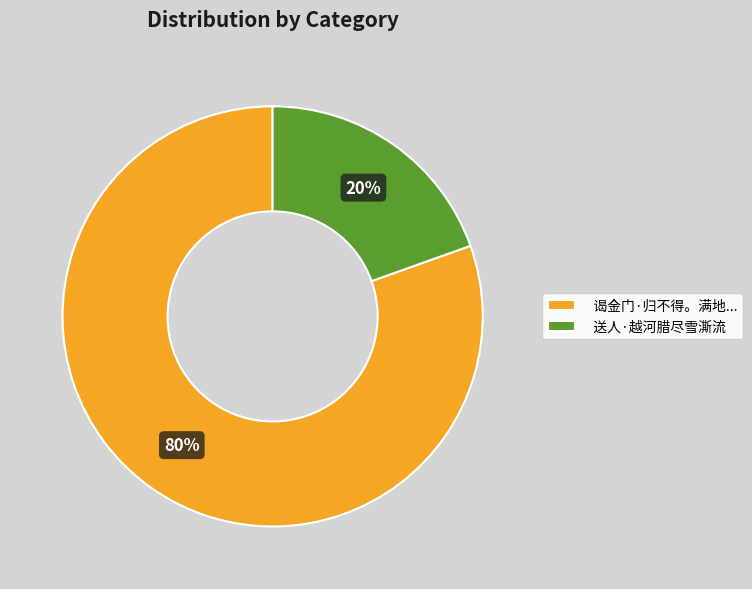

How many slices are in this pie chart?

2